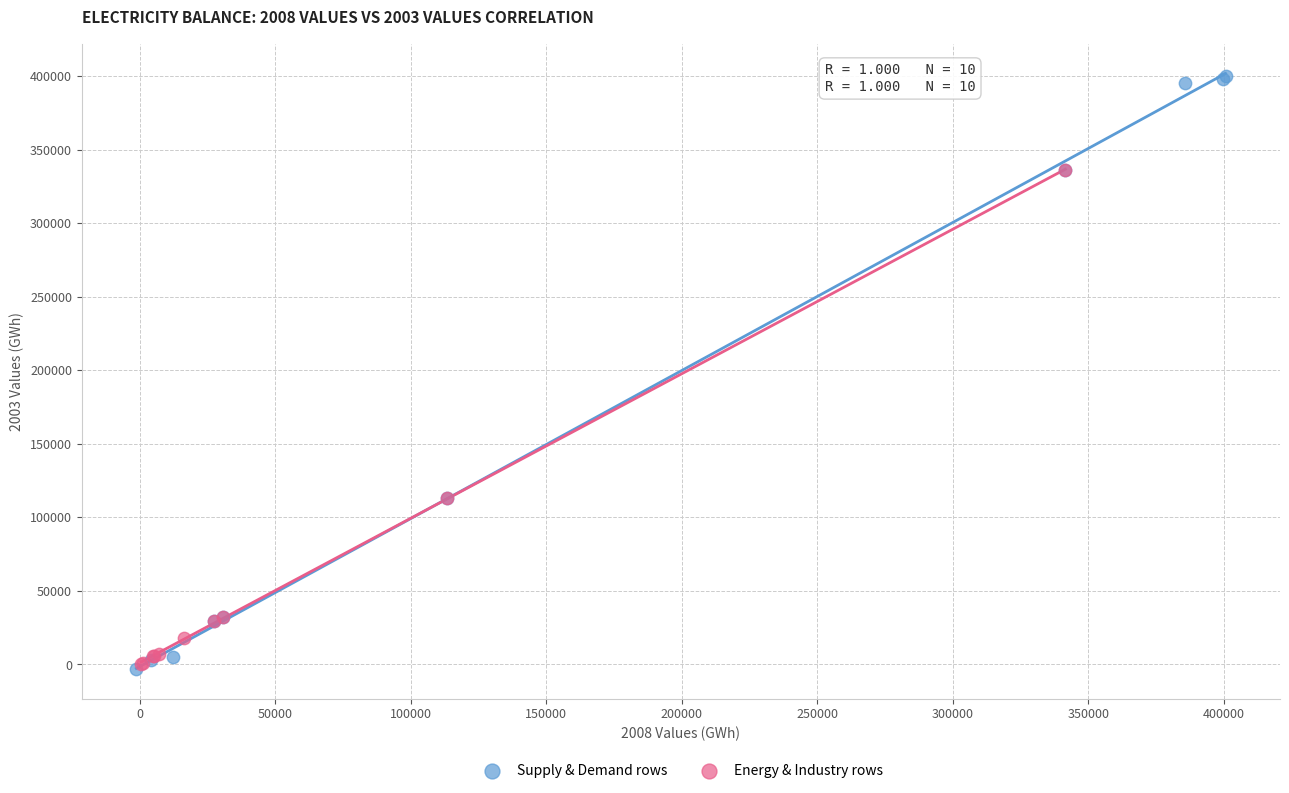

Which series reaches the maximum Y coordinate?

Supply & Demand rows